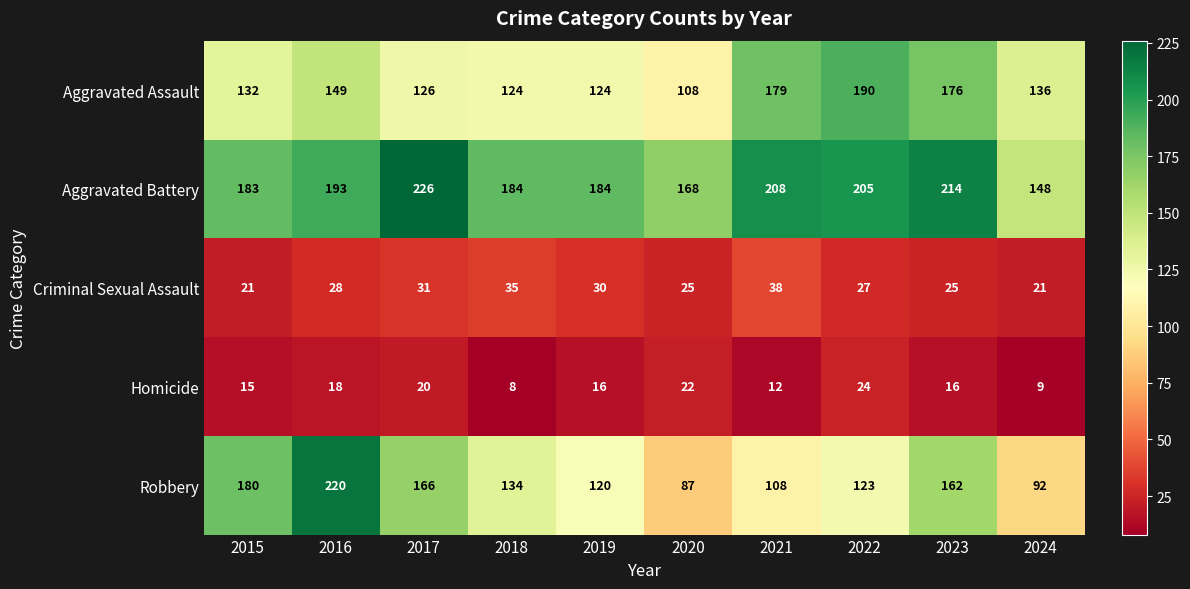

What is the difference between the highest and lowest values at 2021?

196